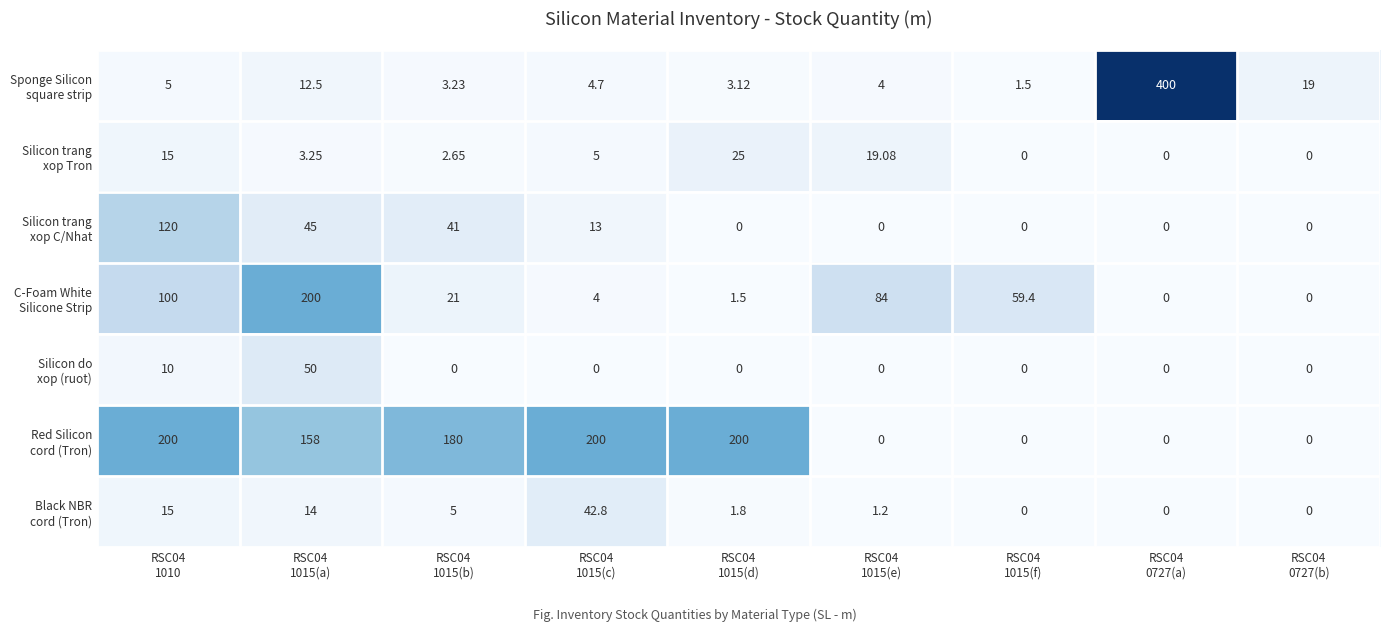

Which label corresponds to the largest value in the chart?

RSC04
0727(a)